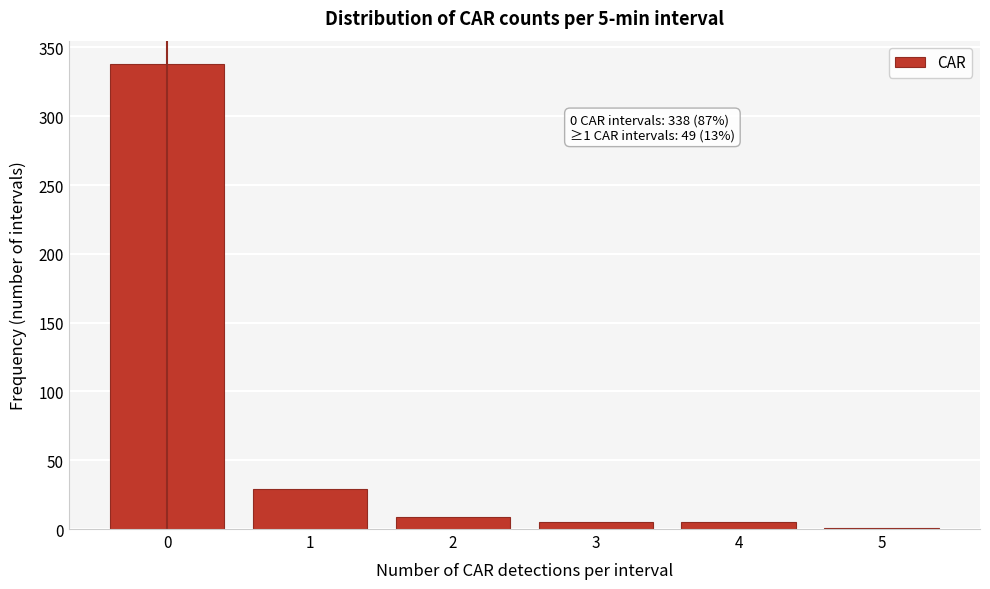

Reading right to left, list all the values displayed in this chart.

5=1	4=5	3=5	2=9	1=29	0=338